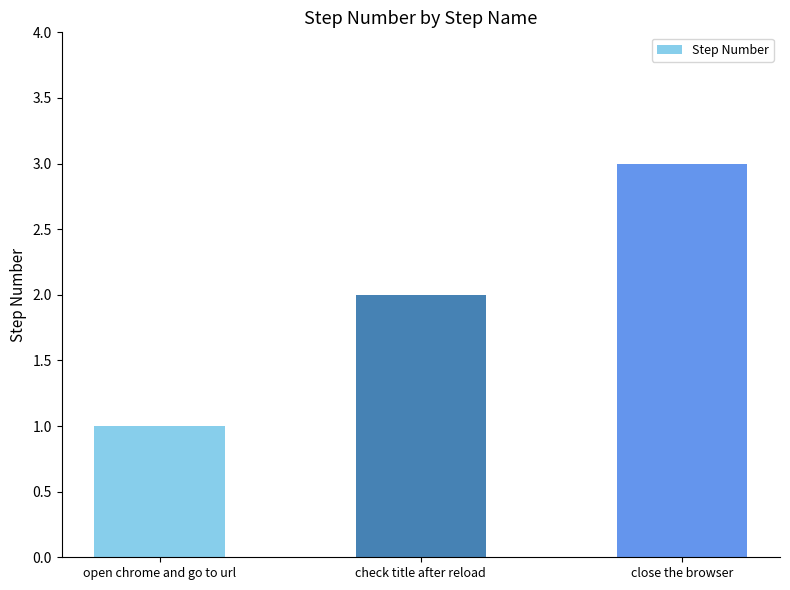

Approximately how many times larger is the value at check title after reload compared to close the browser?

0.7